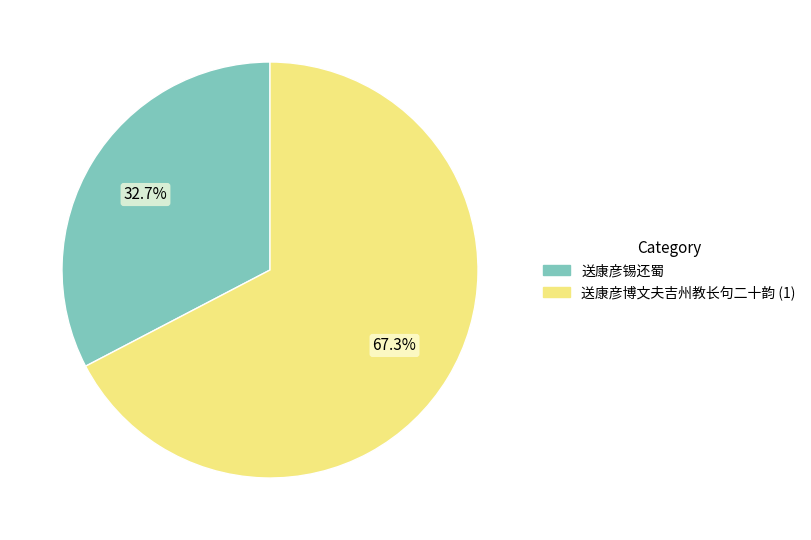

Is there any slice that represents more than half of the pie?

Yes